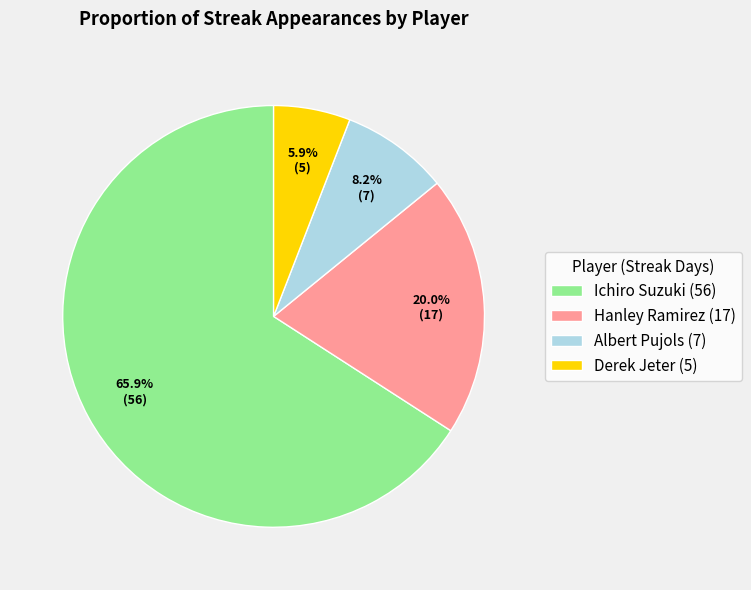

Does Ichiro Suzuki account for over 50% of the chart?

Yes